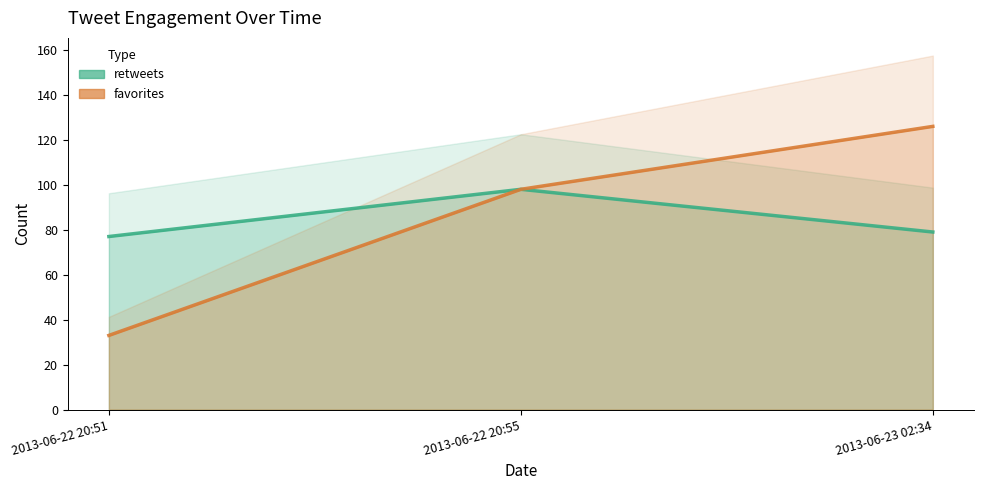

What is the spread (max minus min) of values at 2013-06-23 02:34?

47